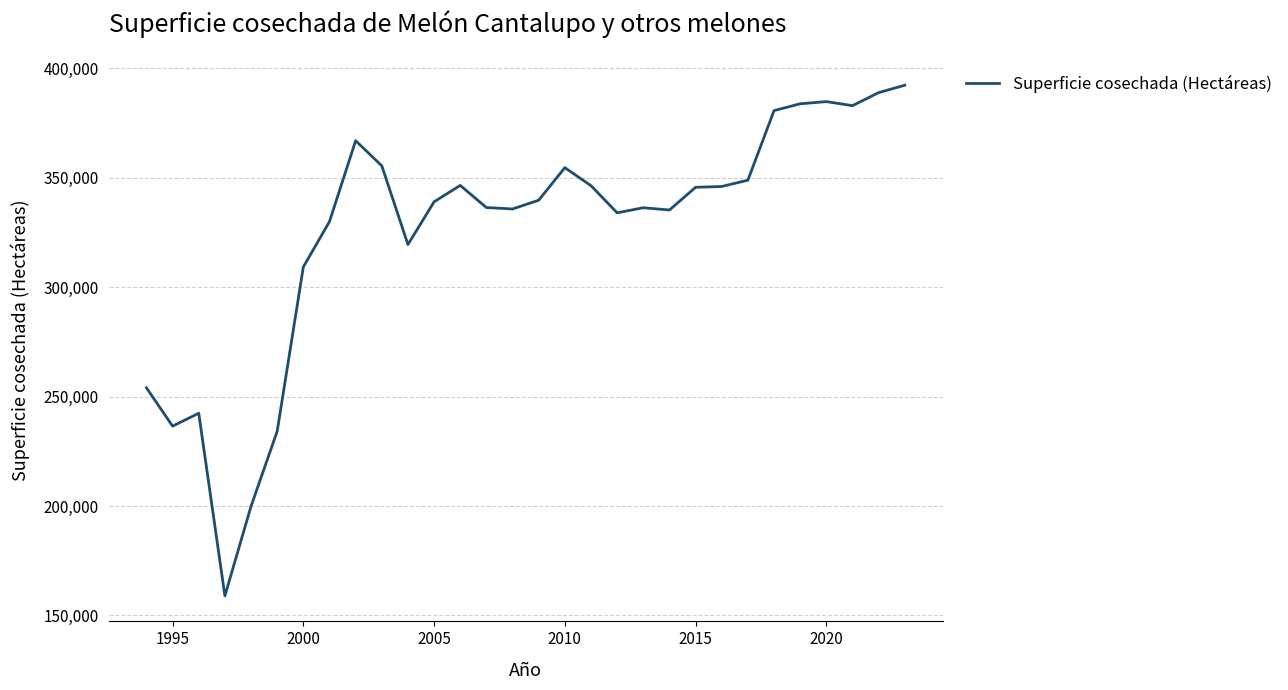

What is the greatest value displayed?

392183